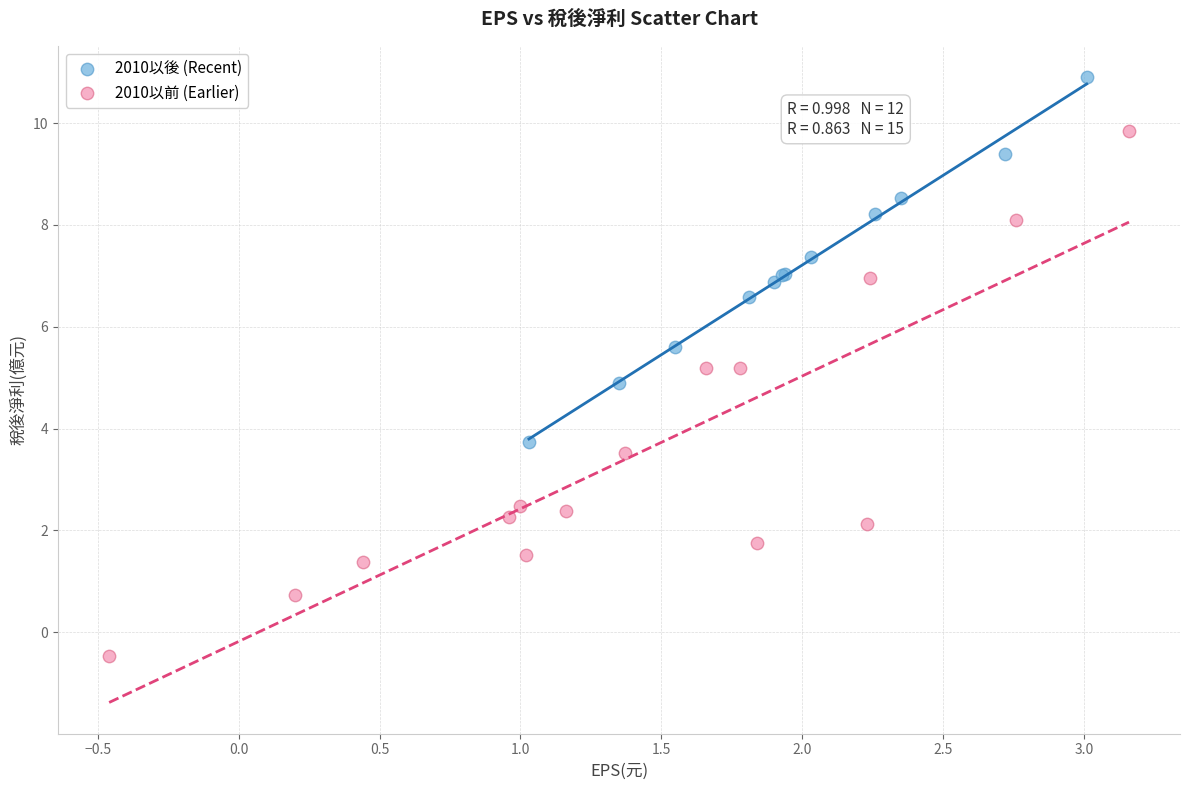

What are all the series names shown in the legend?

2010以後 (Recent), 2010以前 (Earlier)